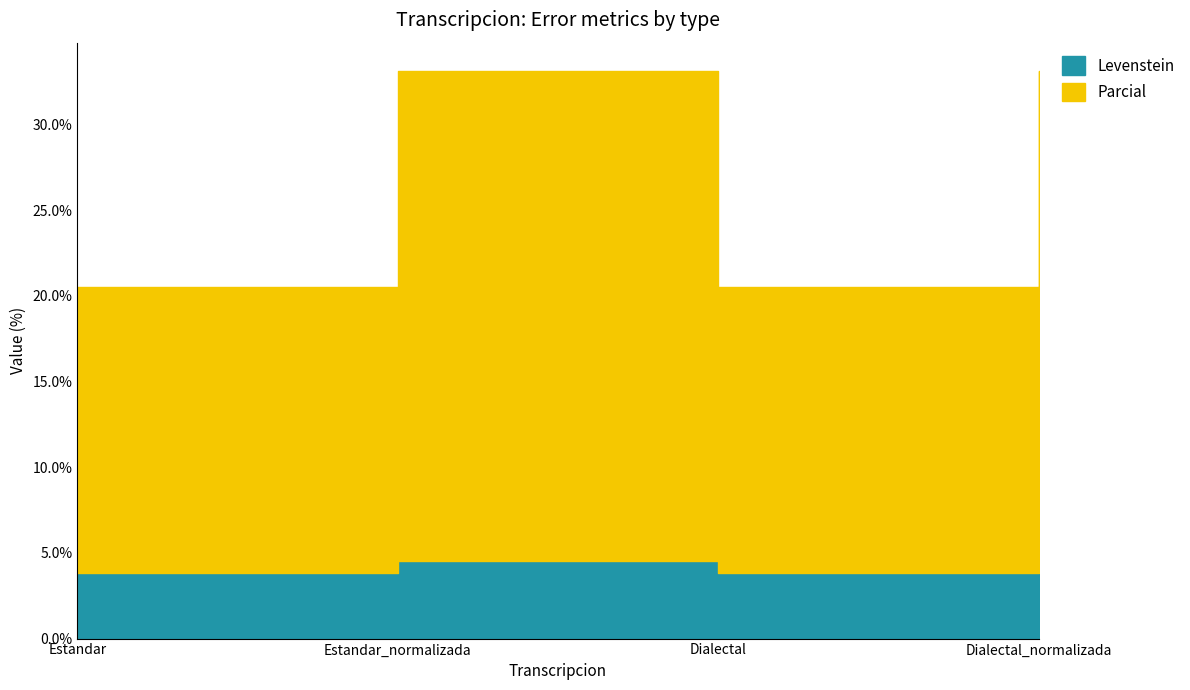

Reading right to left, list all the values displayed in this chart.

Levenstein: 4.5	3.8	4.5	3.8
Parcial: 28.6	16.7	28.6	16.7